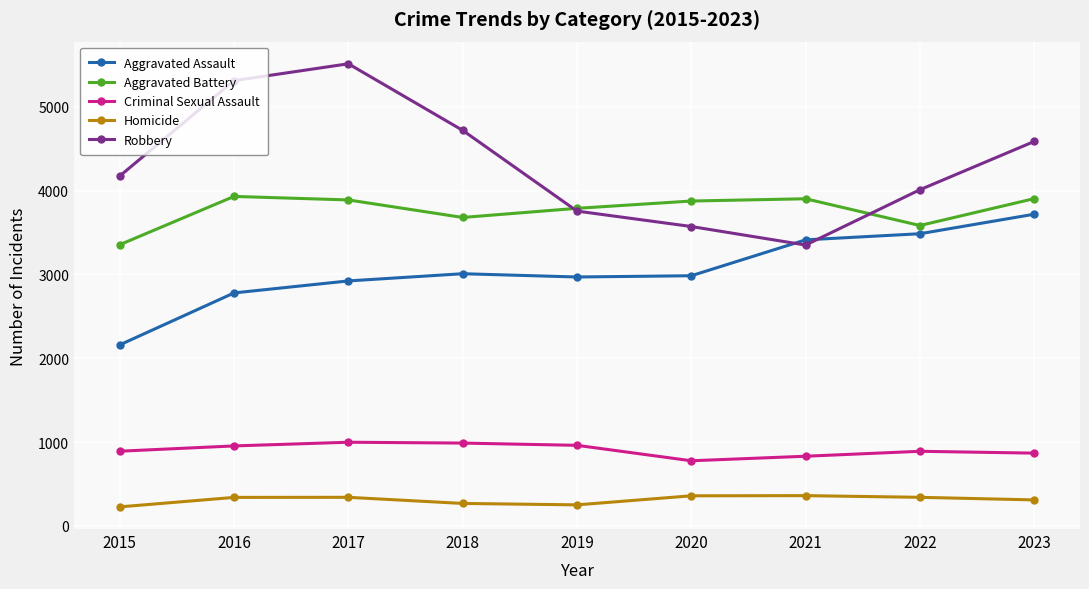

What is the sum of all Aggravated Battery values?

33912